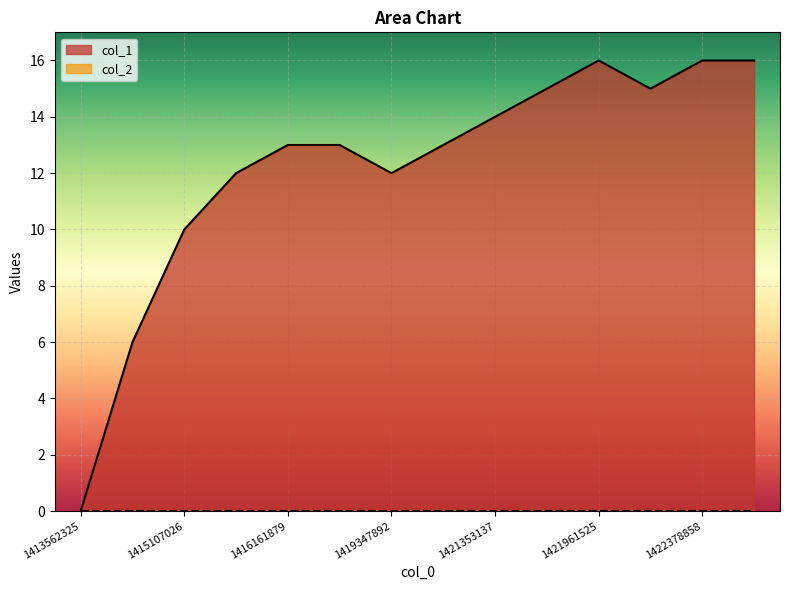

At which label is the value closest to 8?

1415103429